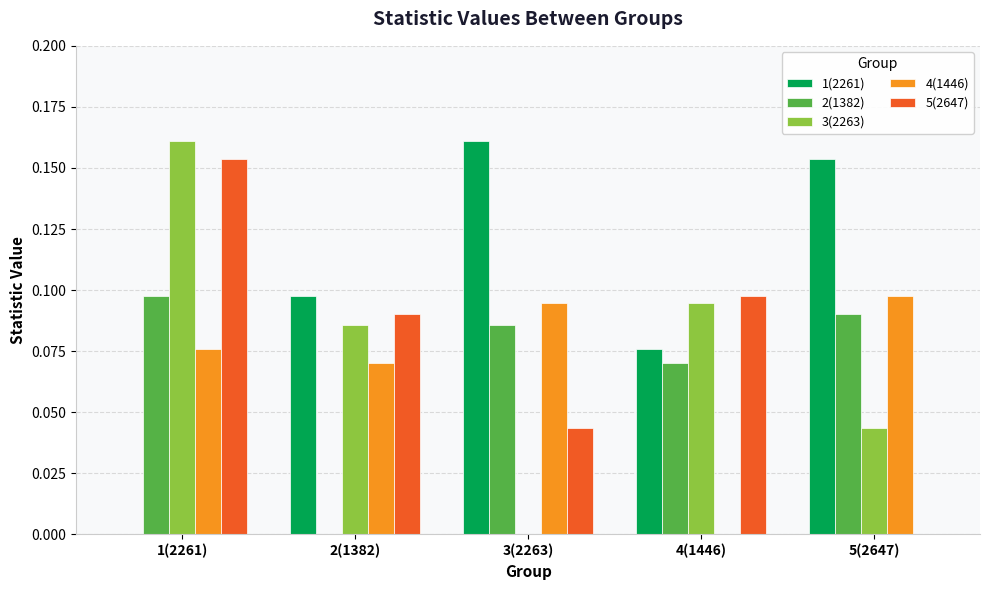

What is the total value across all series at 1(2261)?

0.5